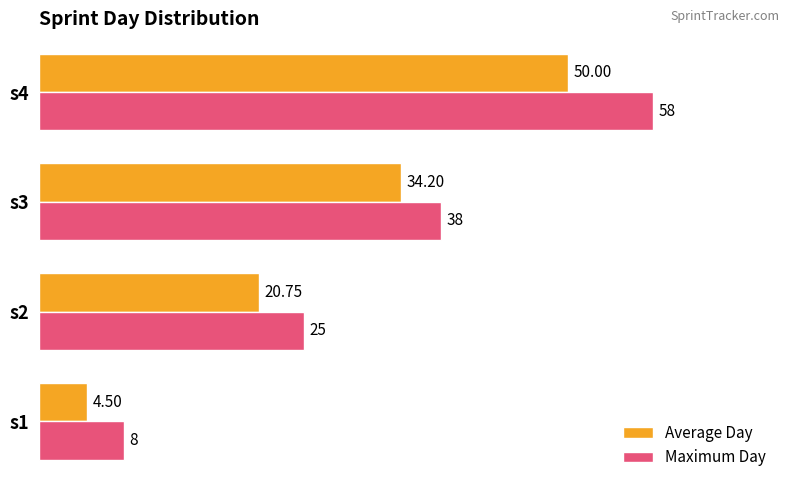

Which category has the highest value in the Maximum Day series?

s4